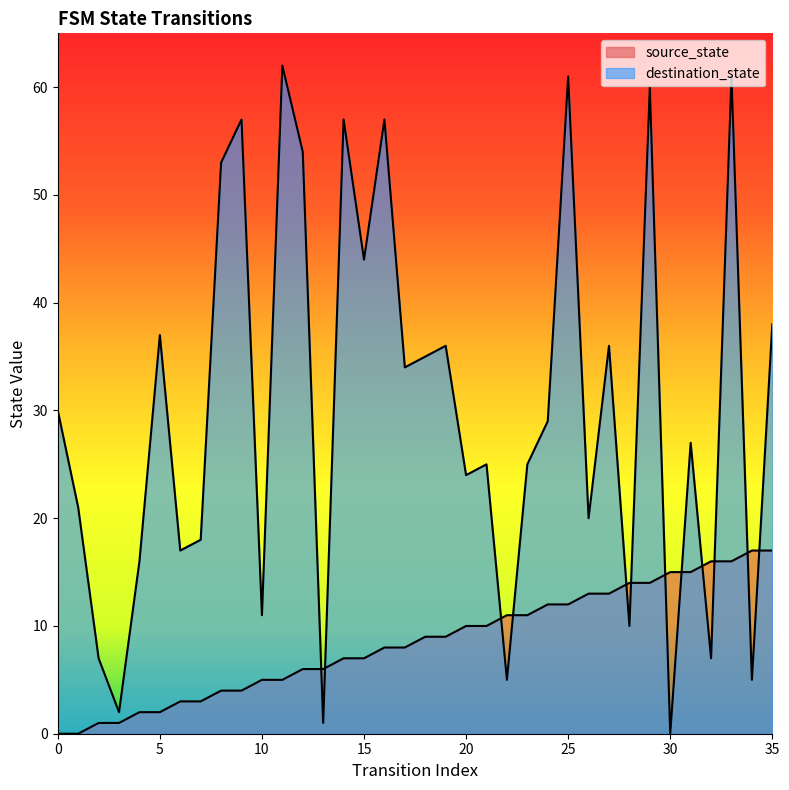

Which series has the largest range (max minus min)?

destination_state